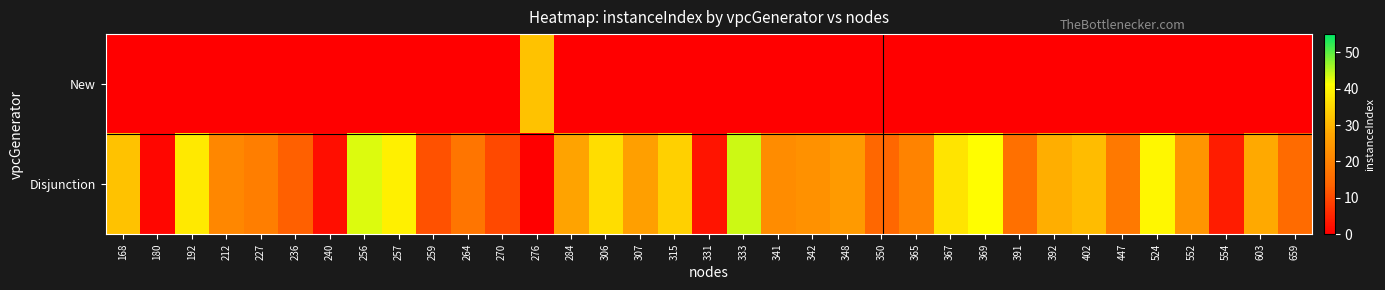

What is the maximum value shown in the chart?

44